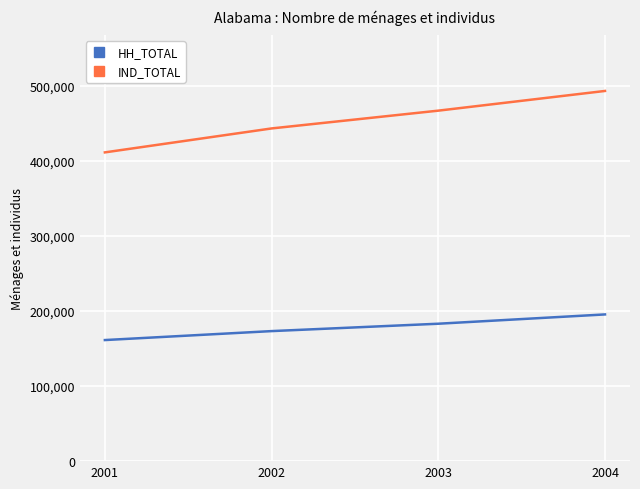

What are all the series names shown in the legend?

HH_TOTAL, IND_TOTAL